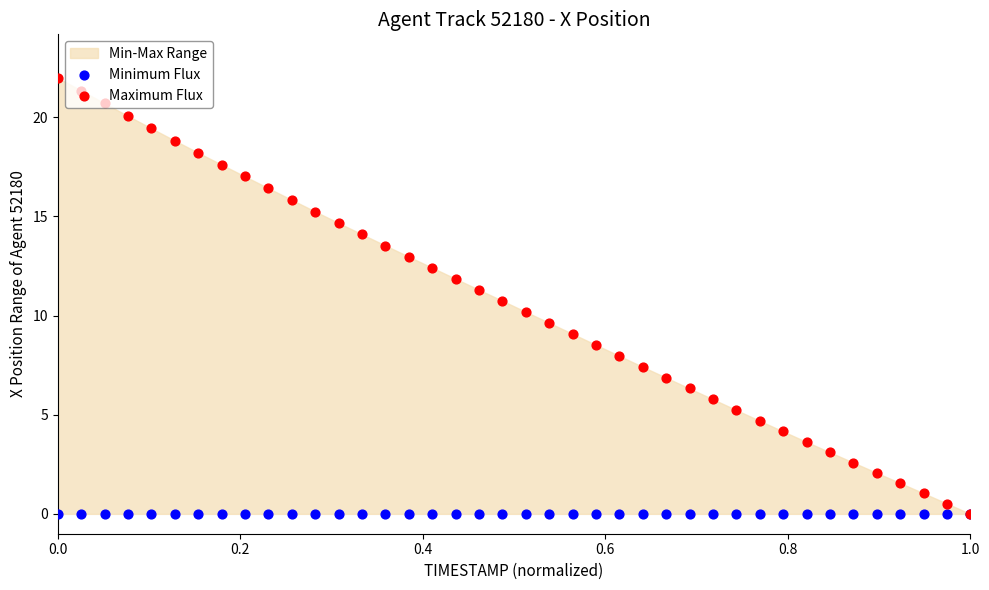

At how many categories does at least one series exceed 11?

19